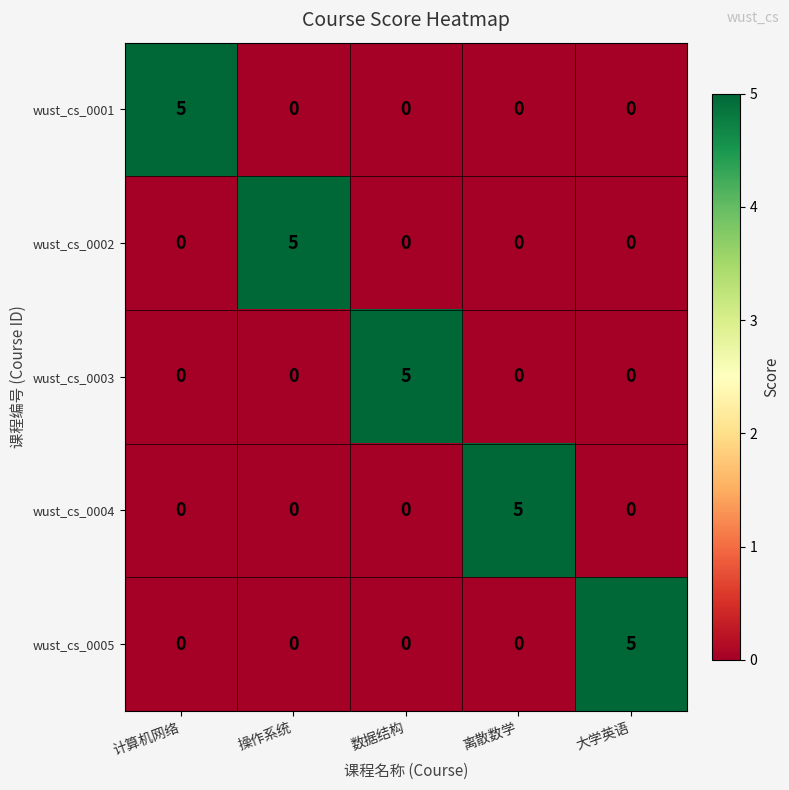

True or false: wust_cs_0004 has a value of 0 at 大学英语.

True